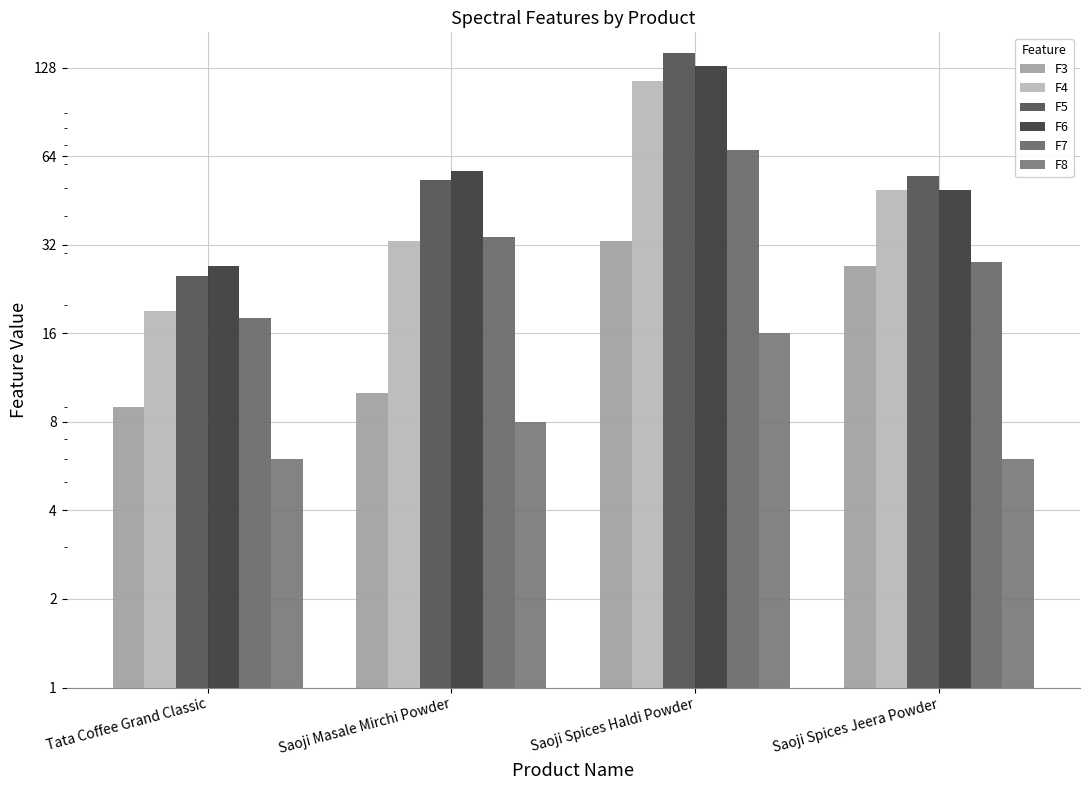

What is the difference between the F3 values at Tata Coffee Grand Classic and Saoji Spices Haldi Powder?

24